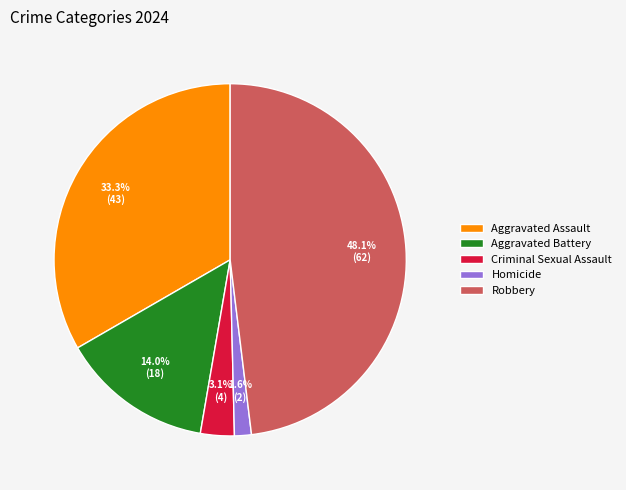

How much of the chart is everything except Aggravated Assault?

66.7%